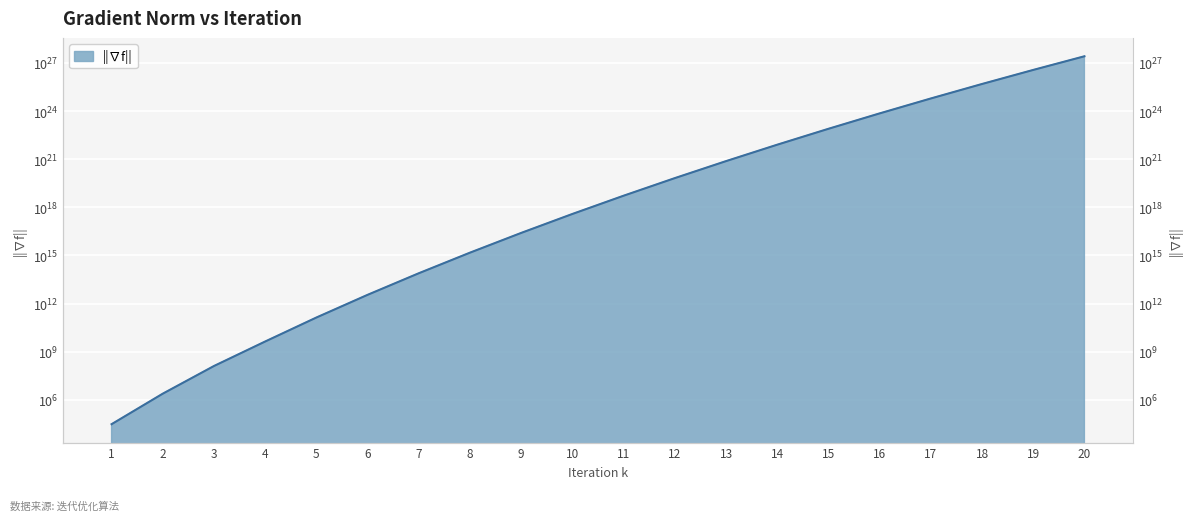

What is the value of the 14th point from the left?

7985625698745208274944.0